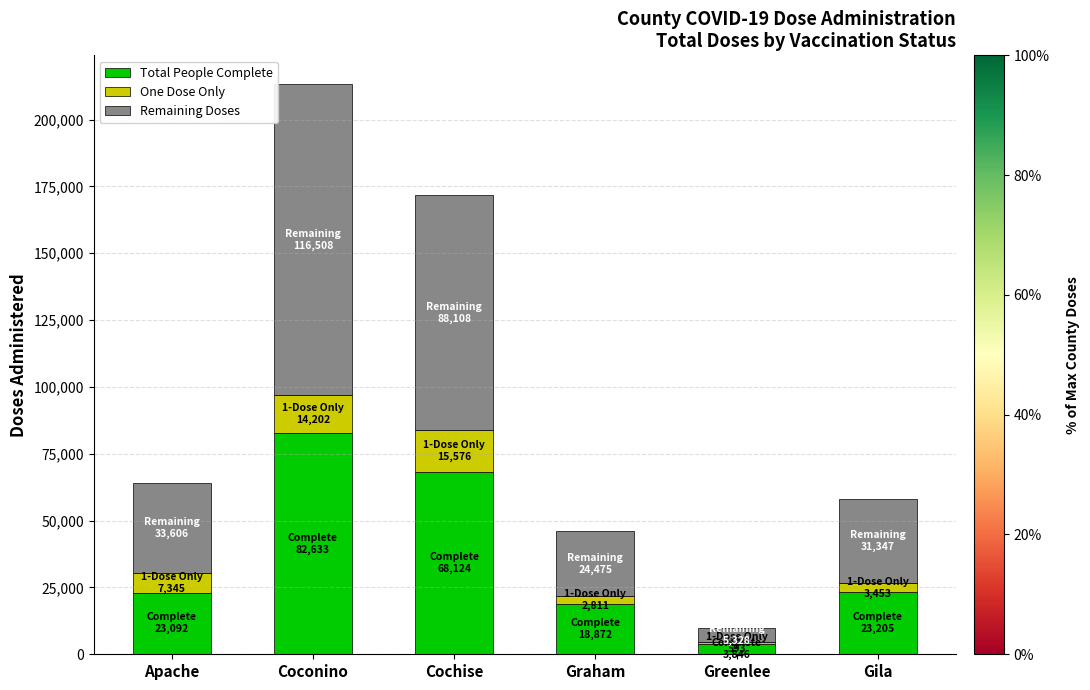

What is the total value across all series at Apache?

64043